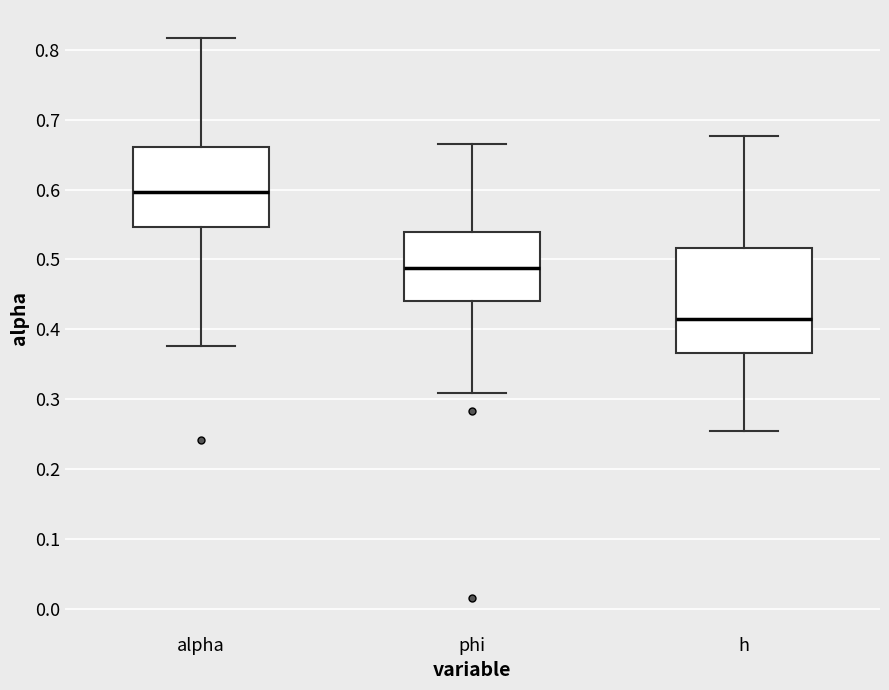

Which box's median line is the lowest?

h